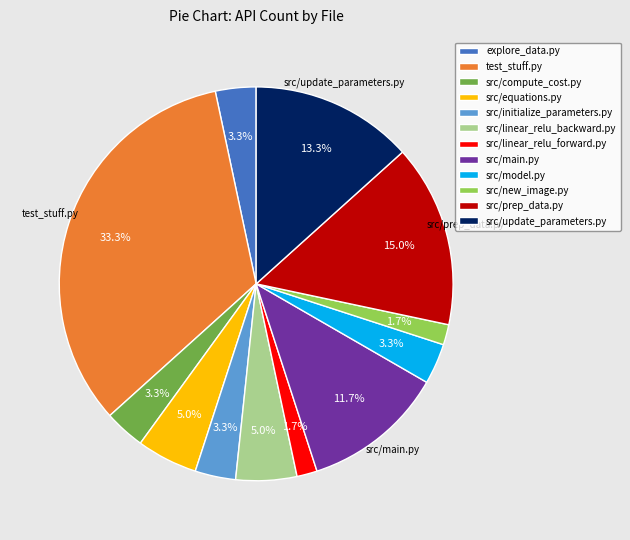

Combined, do src/main.py and src/prep_data.py account for over 50%?

No